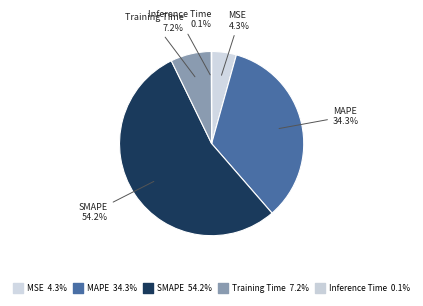

To the nearest percent, what is the average slice percentage?

20%